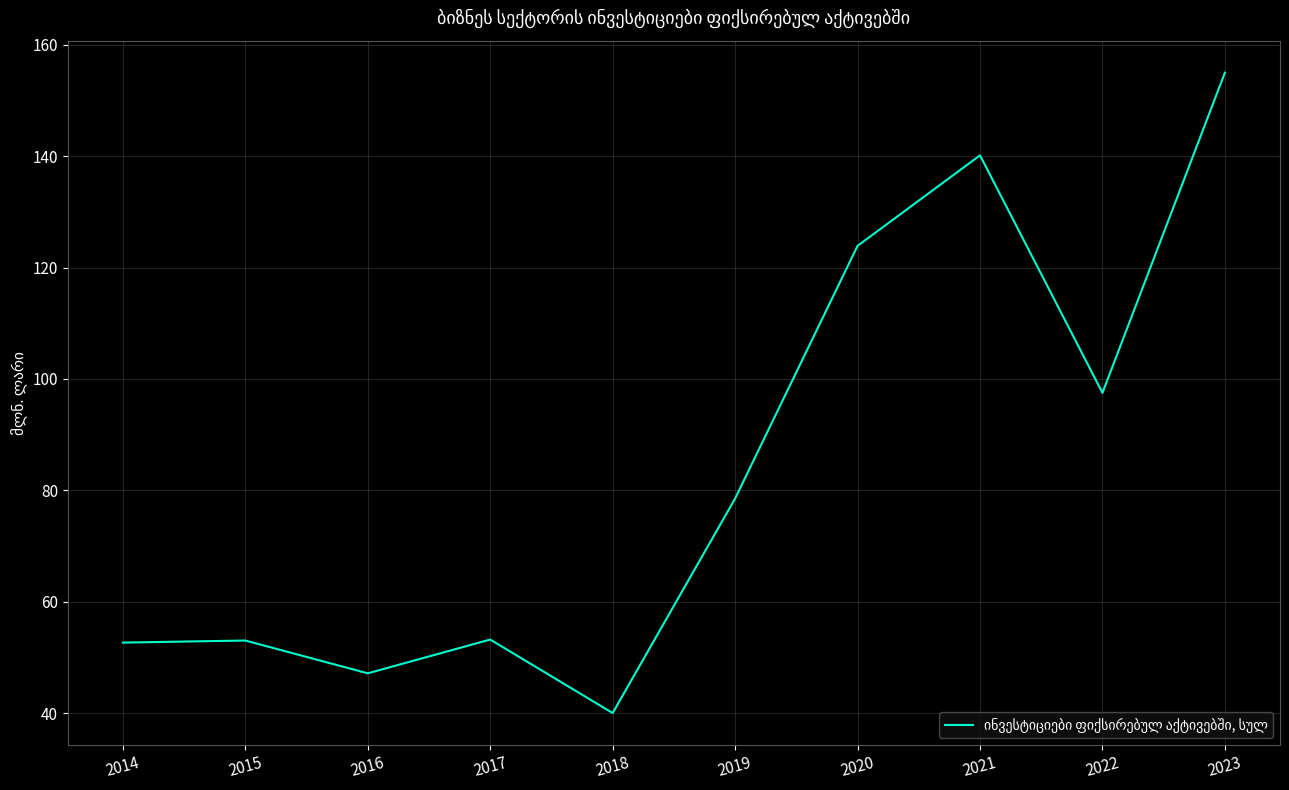

Between 2019 and 2015, which is larger?

2019